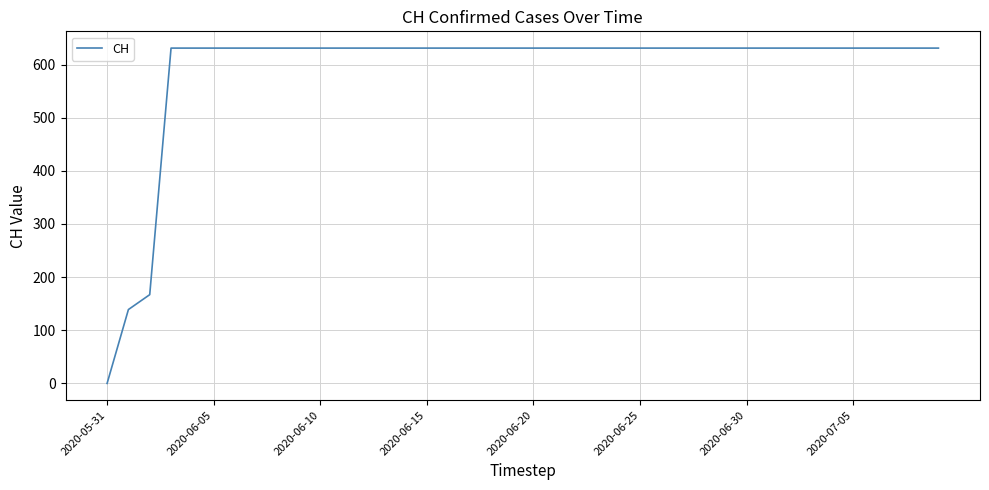

What is the maximum value shown in the chart?

631